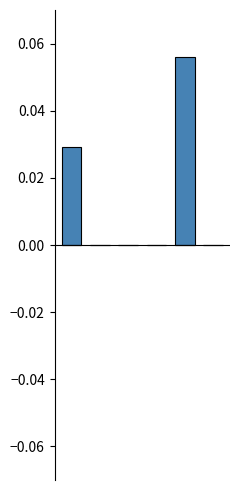

Reading left to right, list all the values displayed in this chart.

positive: 0.0	0.0	0.0	0.0	0.1	0.0
negative: 0.0	0.0	-0.0	0.0	0.0	-0.0